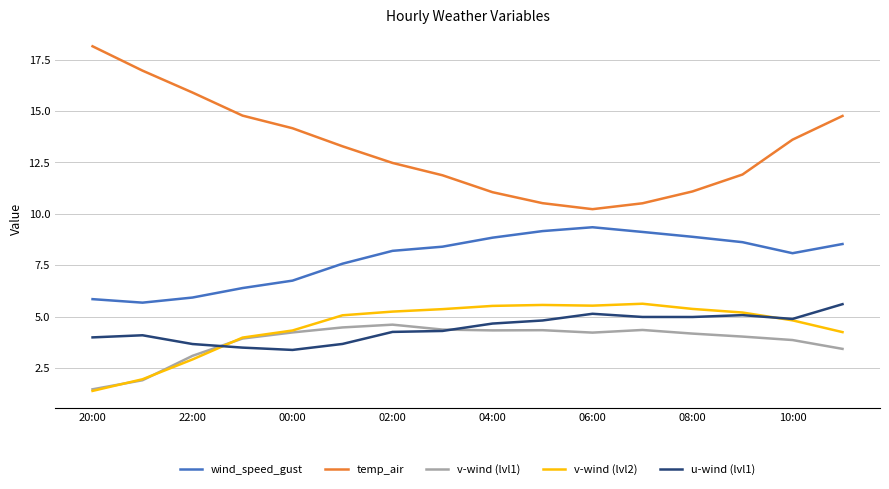

Which series has the widest spread of values?

temp_air